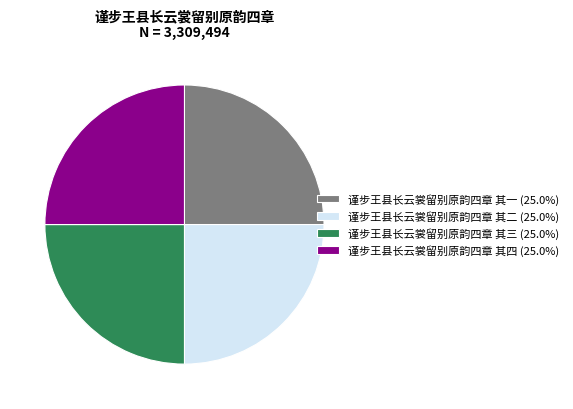

How many segments does this pie chart have?

4